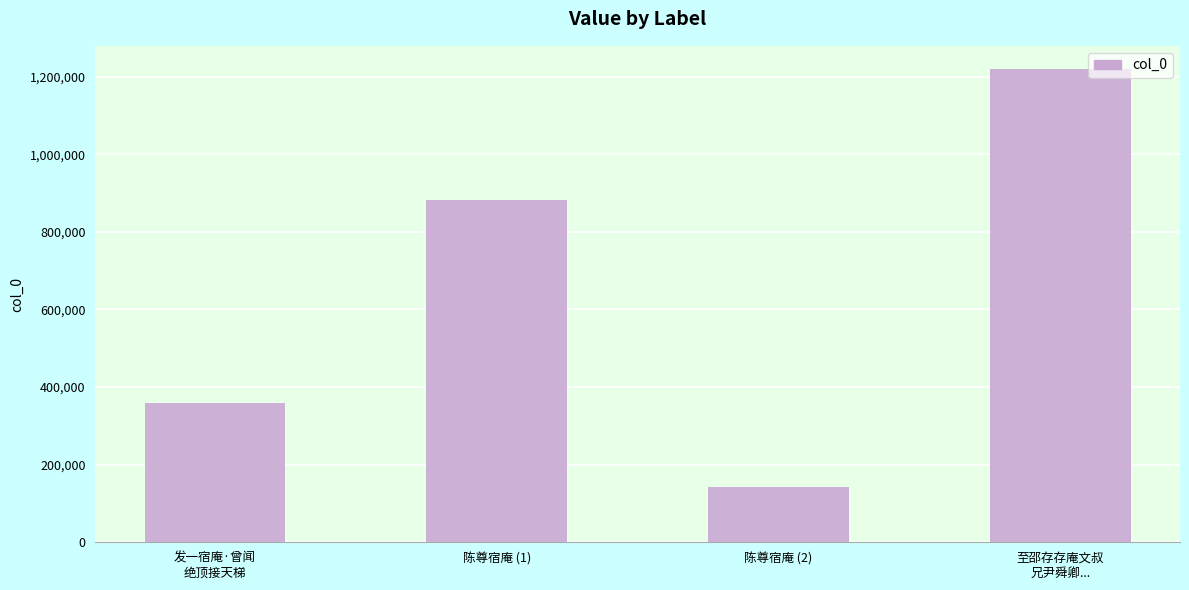

Count the number of data series in this chart.

1